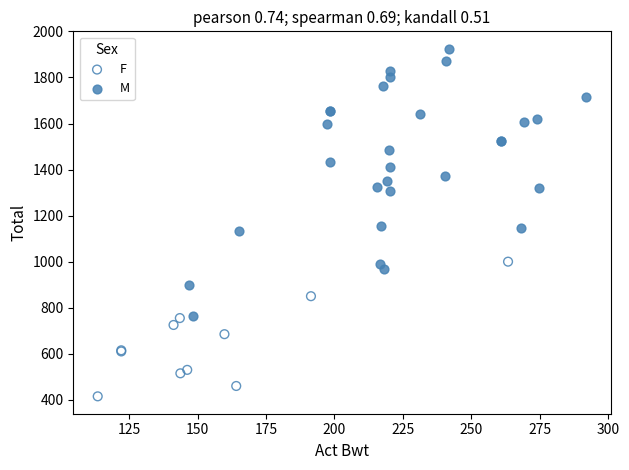

Which series reaches the maximum Y coordinate?

M